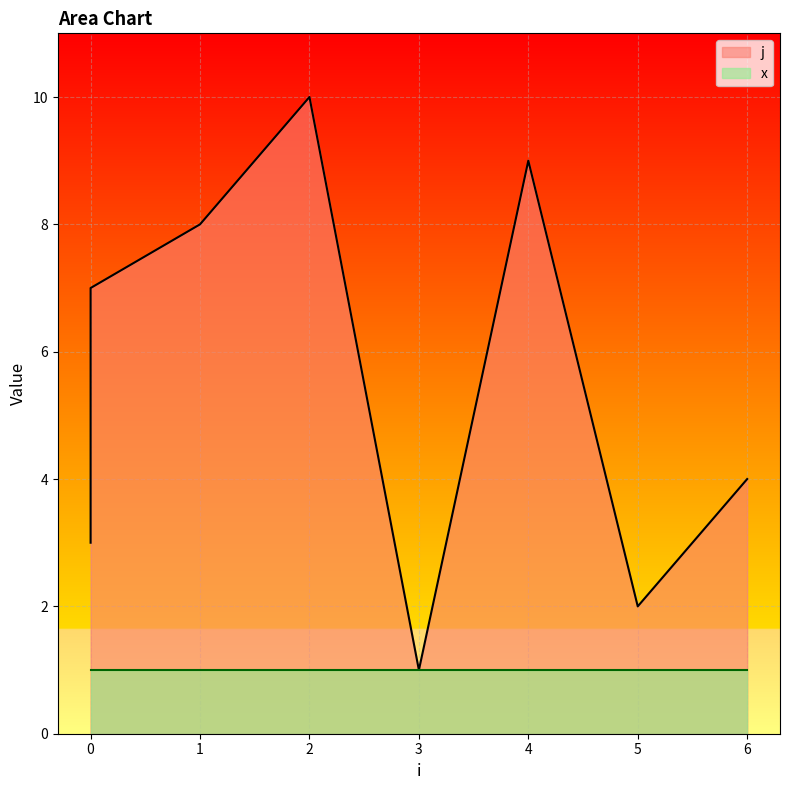

True or false: the data shows 3 at 0.

True